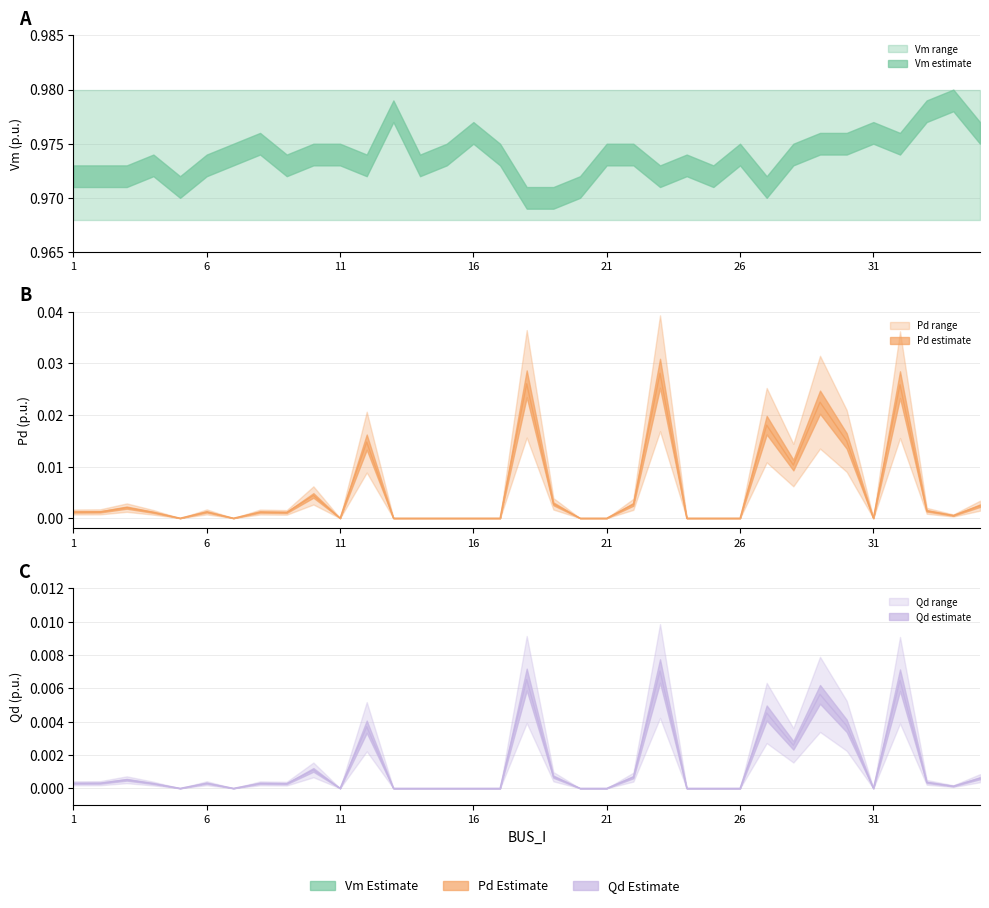

How many data points in Pd are above 0?

21